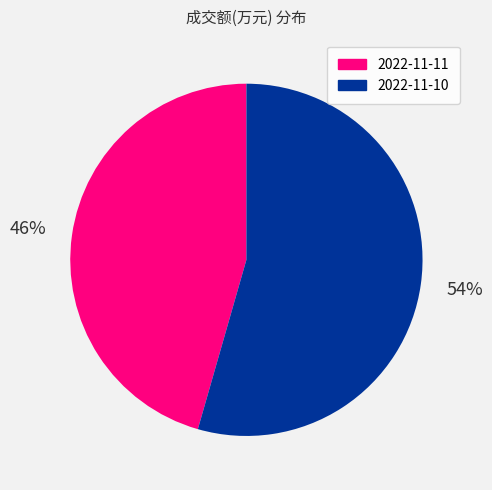

What percentage is the 2022-11-10 slice, to the nearest percent?

54%